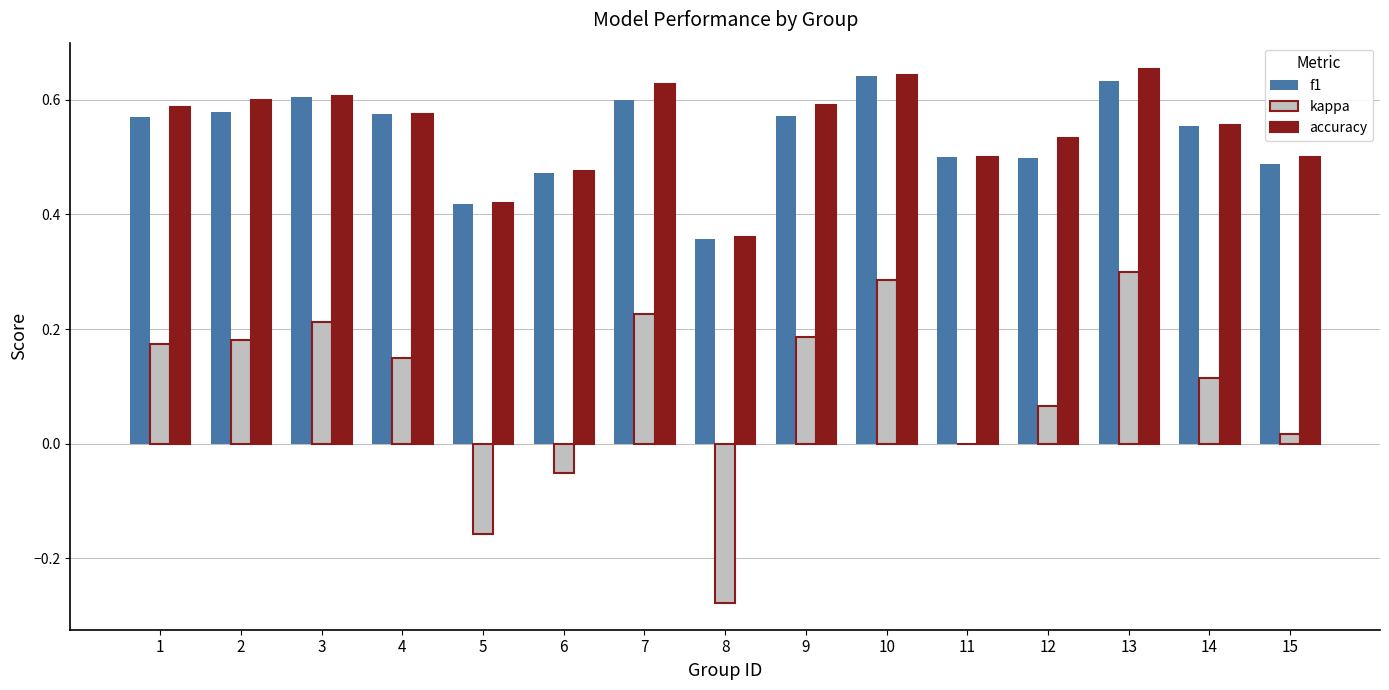

Is it true that accuracy equals 0.6 at 14?

True